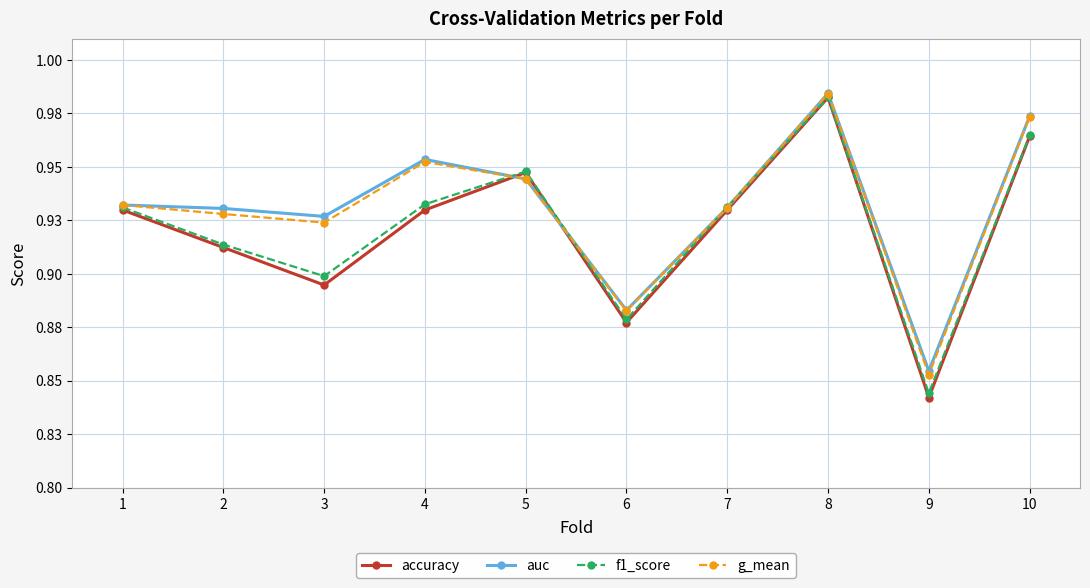

In auc, how many points are higher than both neighbors (excluding endpoints)?

2